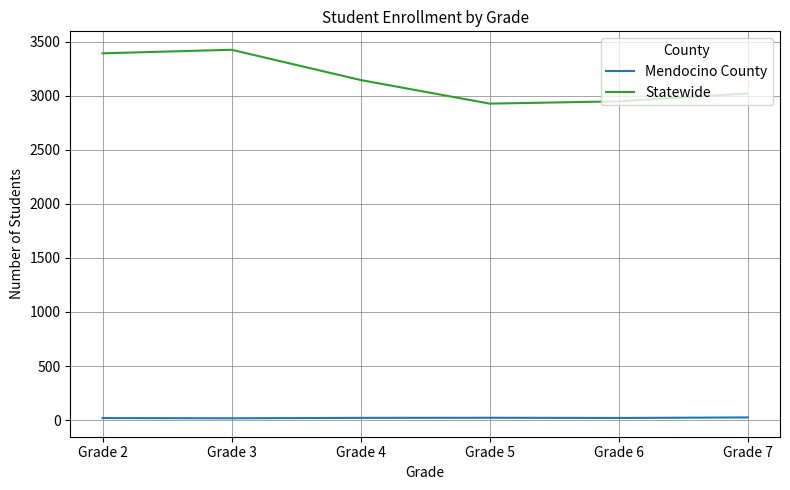

True or false: Mendocino County and Statewide cross at least once.

False